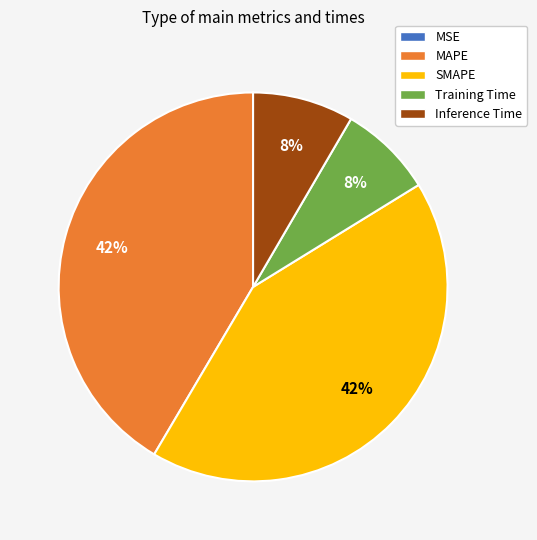

What percentage is the SMAPE slice, to the nearest percent?

42%